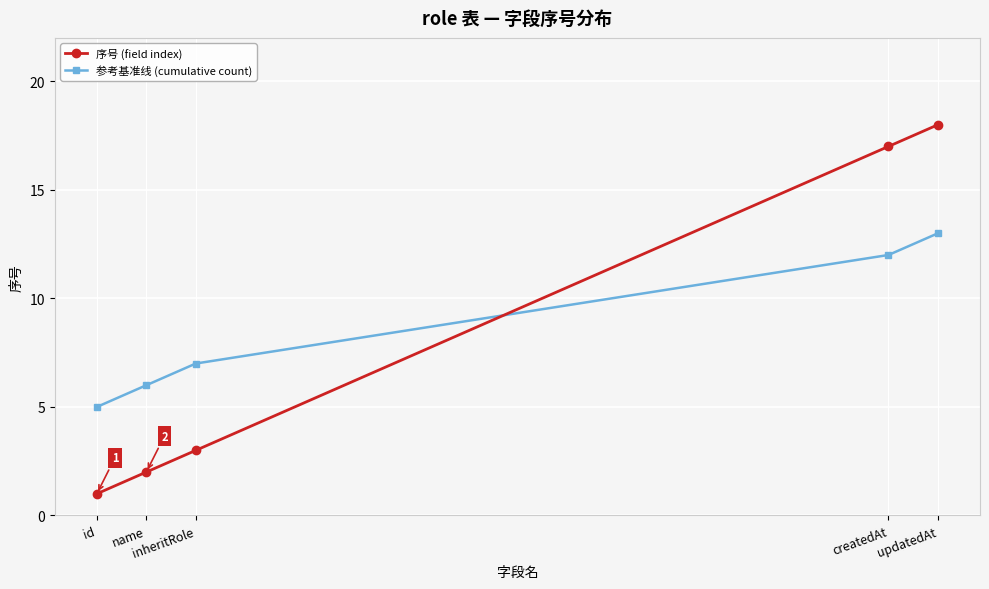

What is the difference between the maximum and minimum values in the 参考基准线 (cumulative count) series?

8